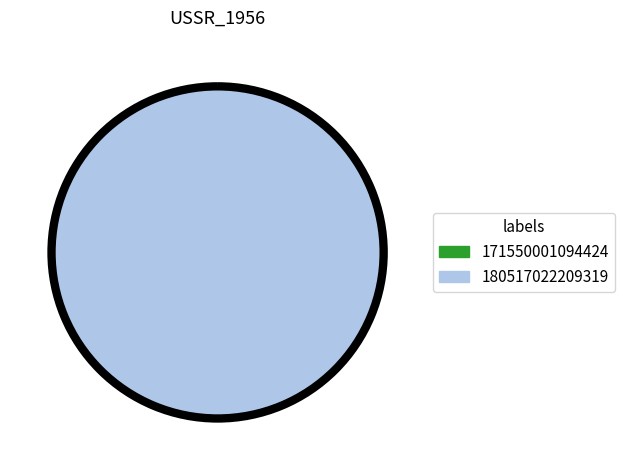

Count the number of slices in the pie.

2